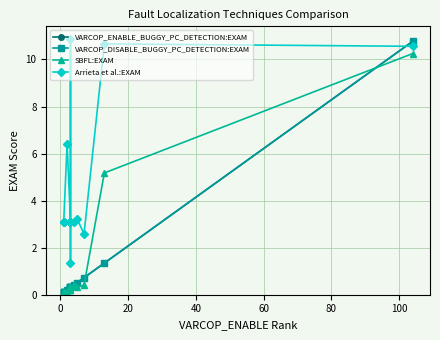

Is it true that Arrieta et al.:EXAM equals 5.3 at 120?

False